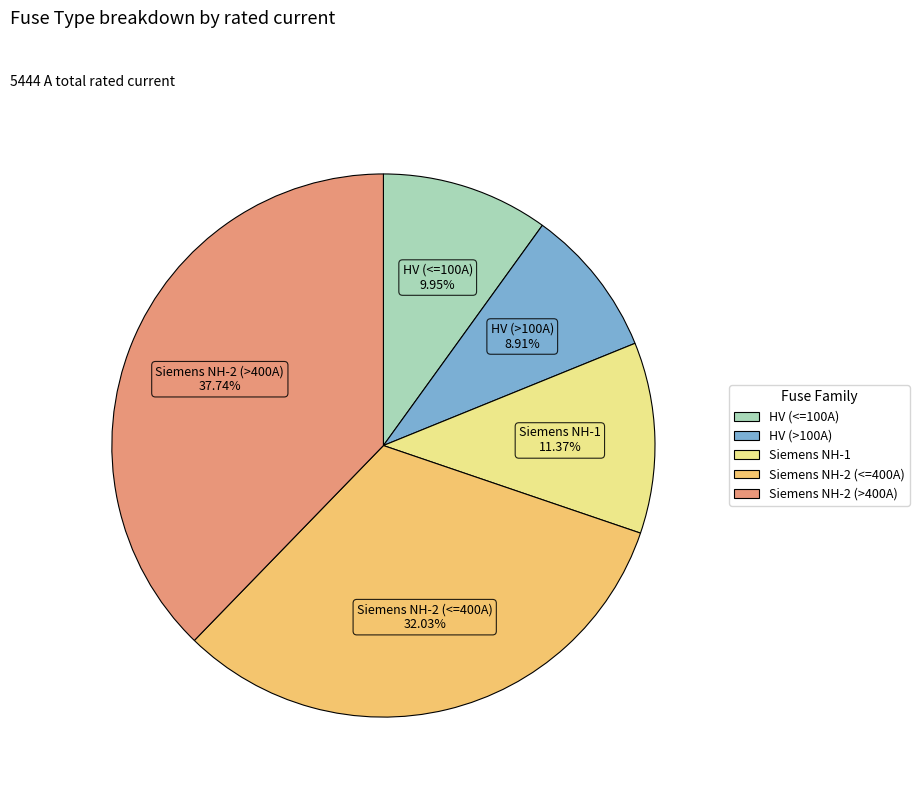

Is there any slice that represents more than half of the pie?

No